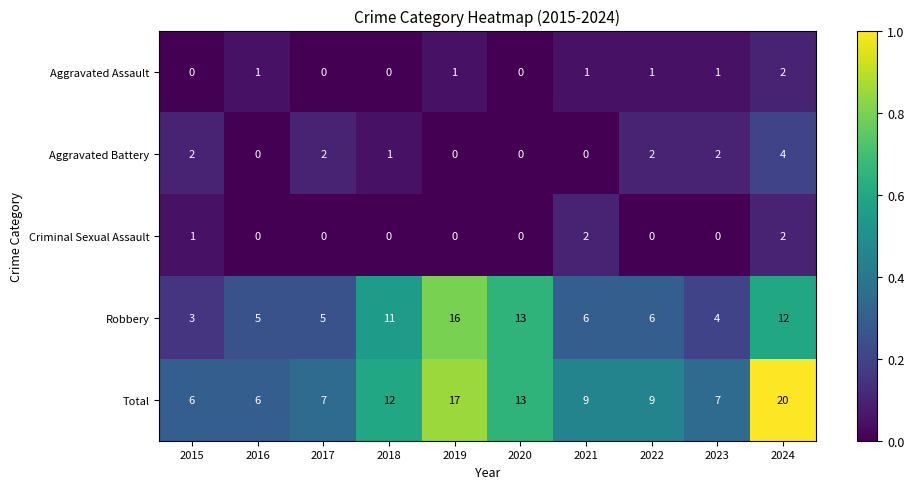

The value of Aggravated Assault at 2018 is 0. True or false?

True